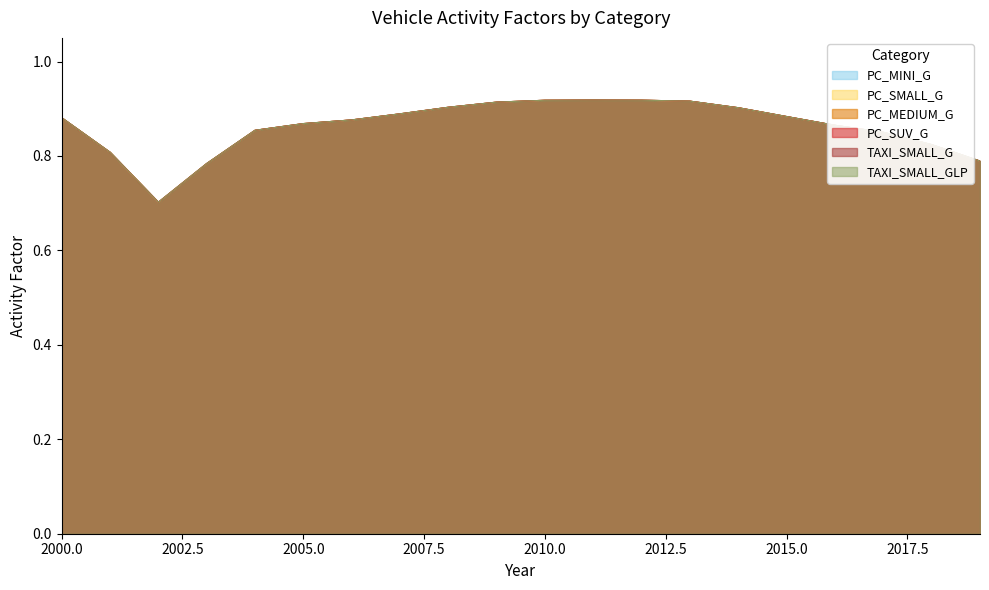

True or false: PC_MEDIUM_G and TAXI_SMALL_GLP cross at least once.

False